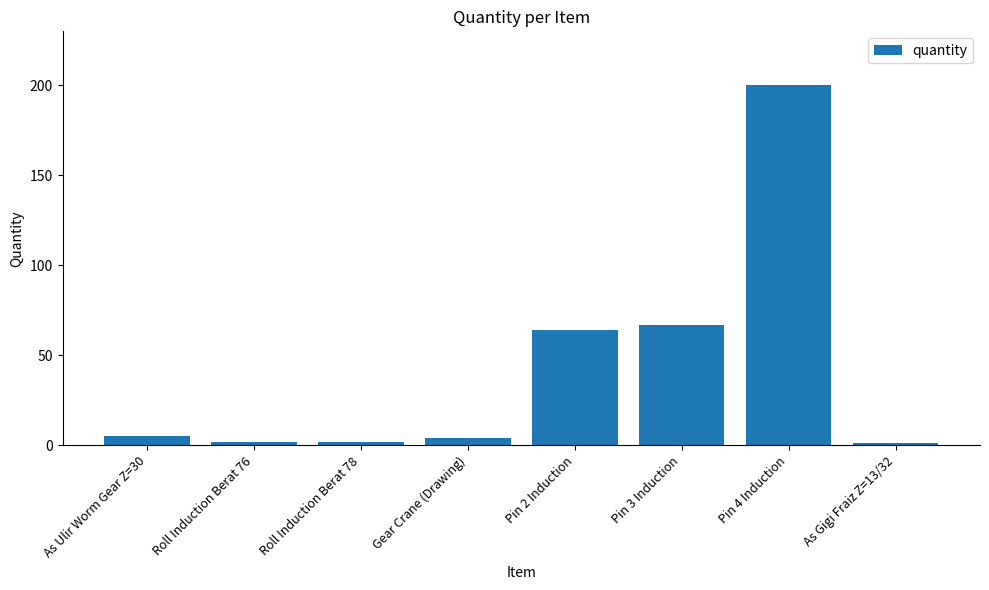

Reading left to right, list all the values displayed in this chart.

5	2	2	4	64	67	200	1